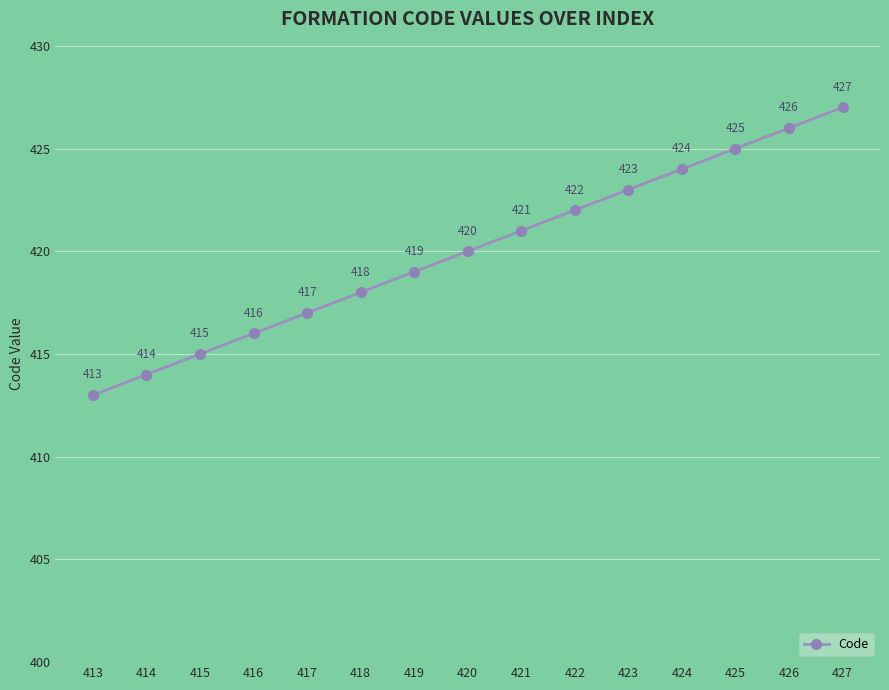

True or false: the data has more than 2 interior local peaks.

False